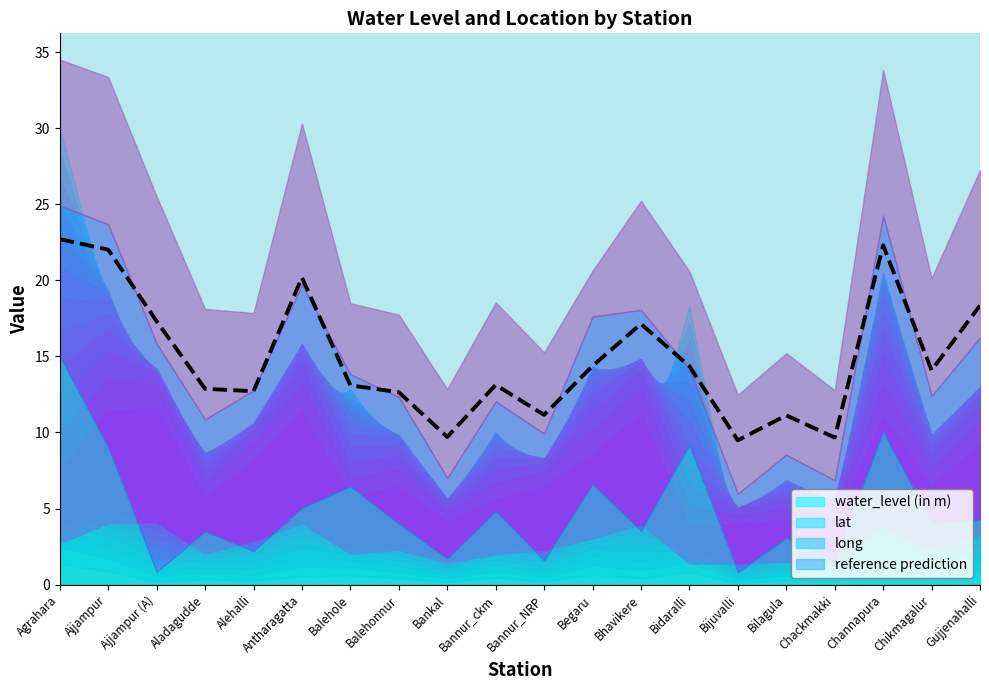

The chart shows a value of 12.6 at Balehonnur. True or false?

True